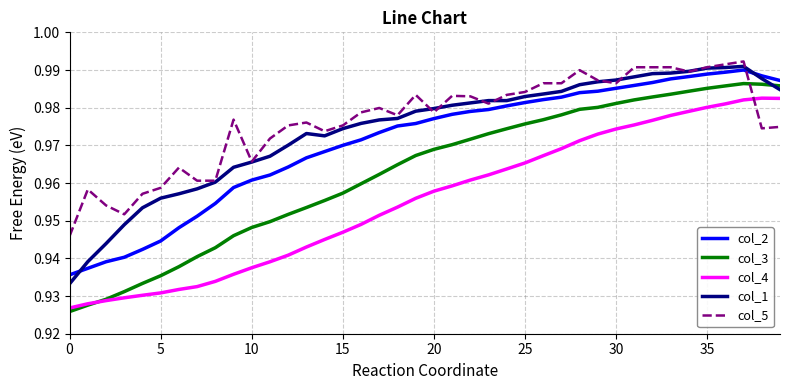

True or false: col_4 and col_1 cross at least once.

False